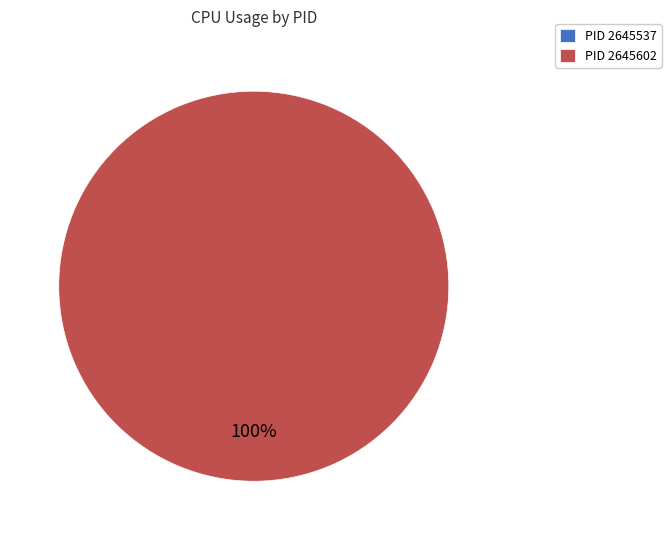

Combined, what portion of the pie is 2645537 and 2645602?

100.0%